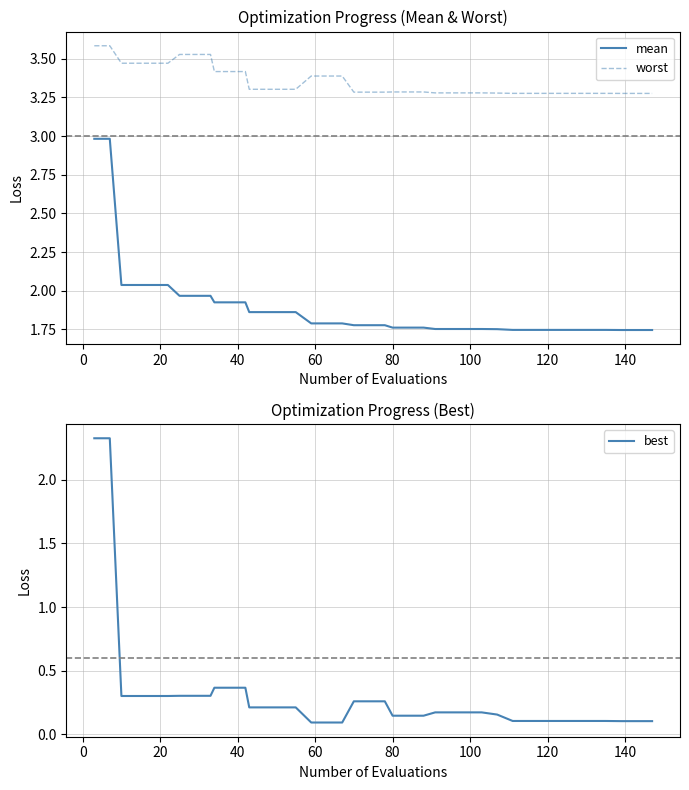

What is the maximum value for worst?

3.6